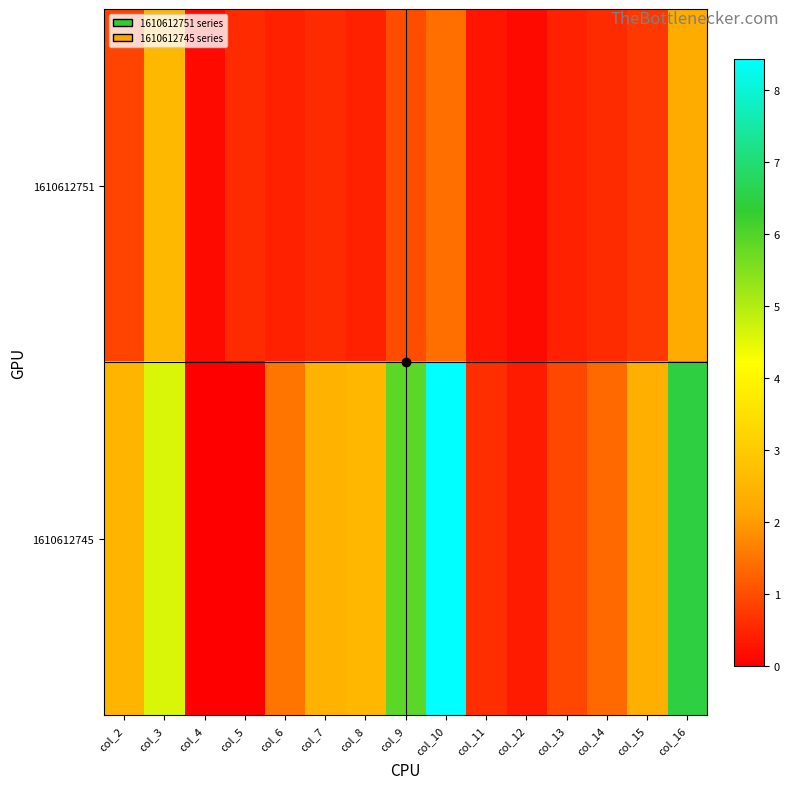

Which has a higher value, col_3 or col_7?

col_3